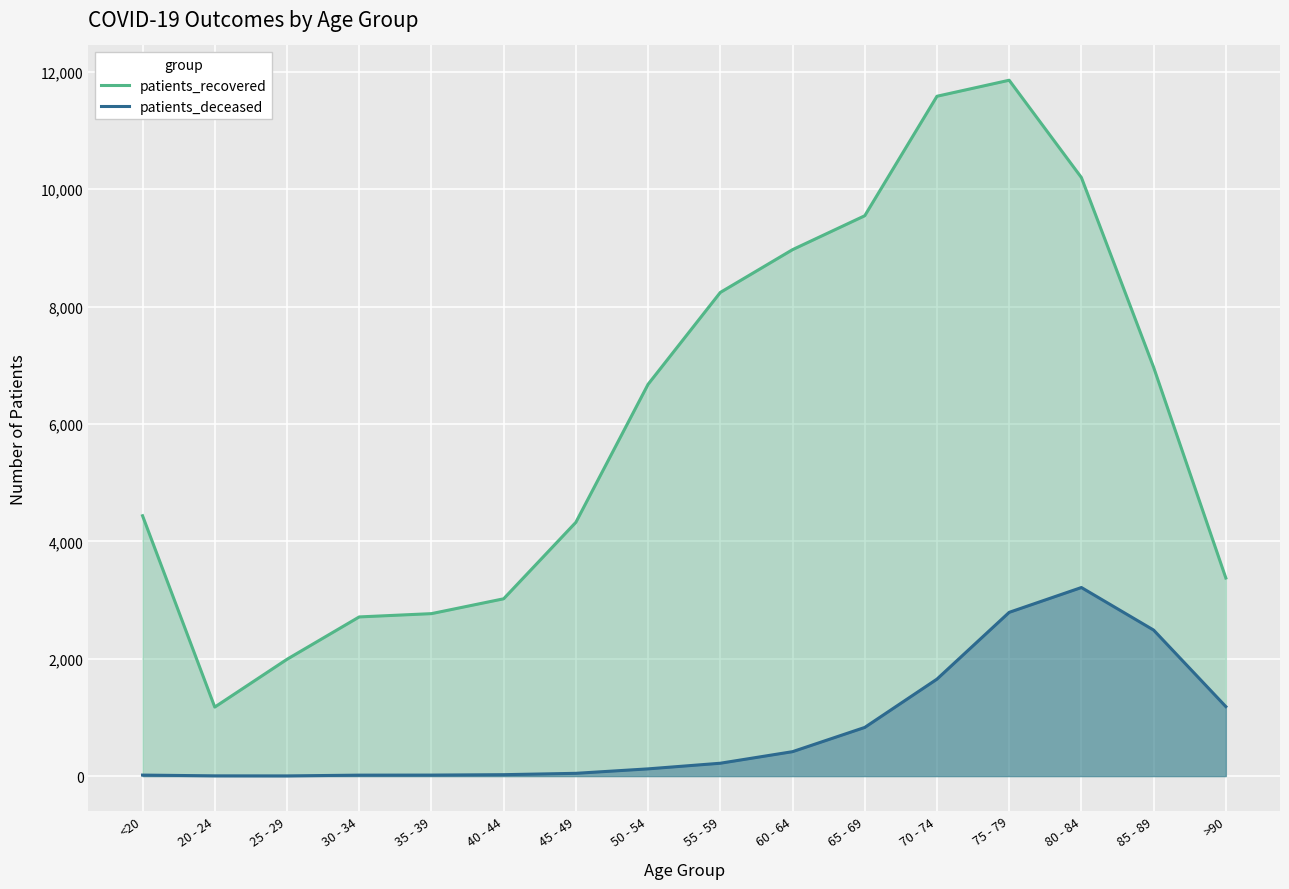

How many lines are shown in the chart?

2